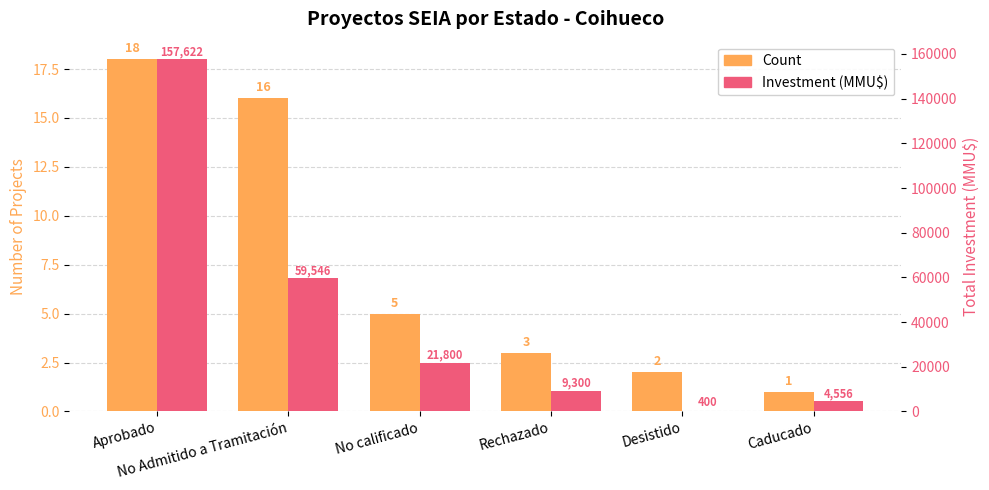

Reading left to right, list all the values displayed in this chart.

Count: 18	16	5	3	2	1
Investment (MMU$): 157622	59546	21800	9300	400	4556